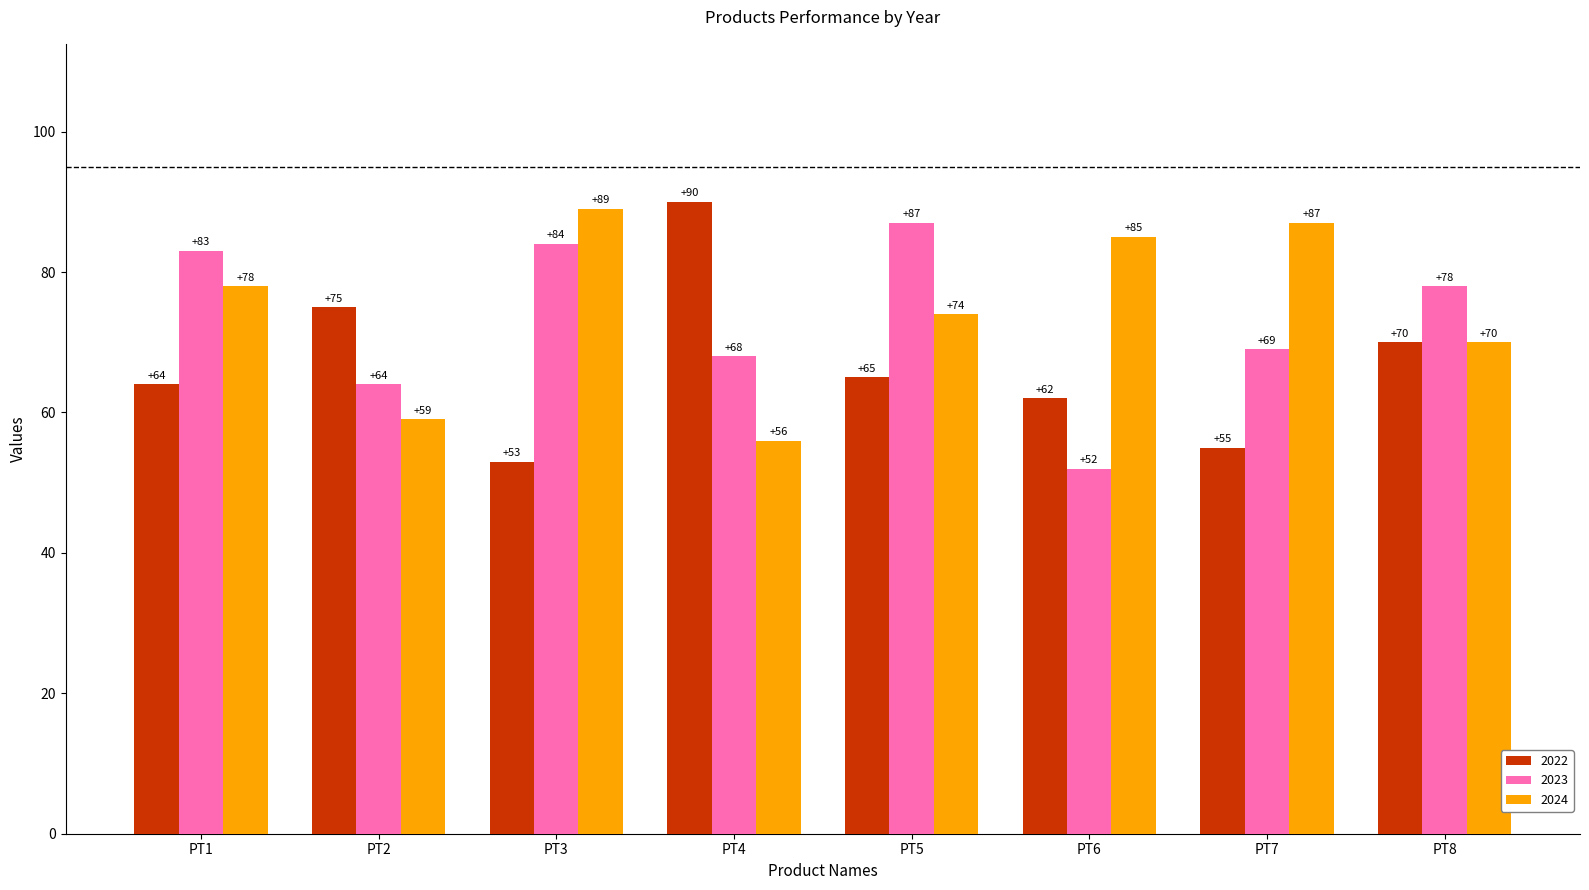

At how many categories does at least one series exceed 77?

7